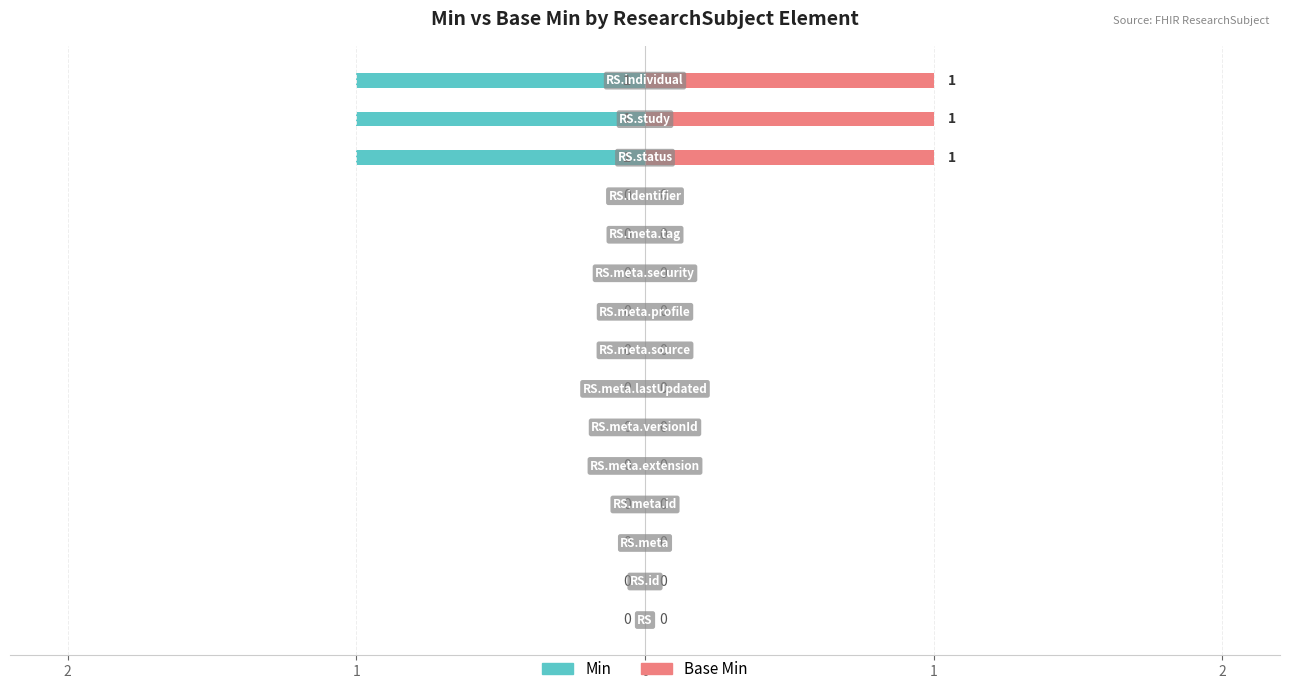

What is the difference between the maximum and minimum values in the Base Min series?

1